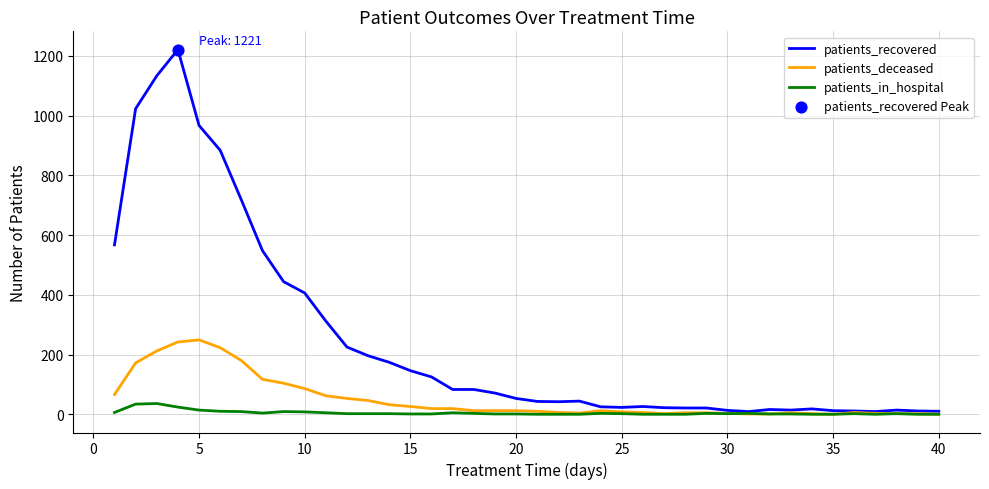

At how many categories does at least one series exceed 1192?

1